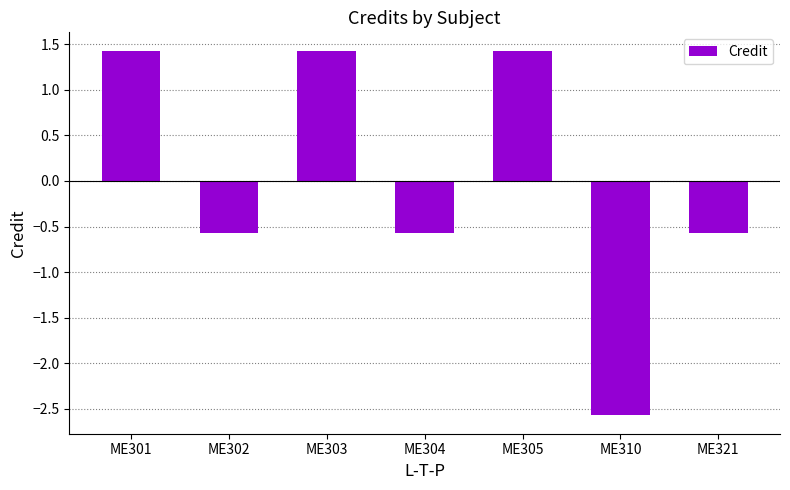

What is the smallest value displayed?

-2.6